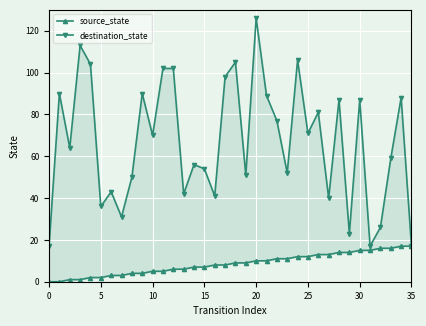

How many interior local peaks does the destination_state series have?

12